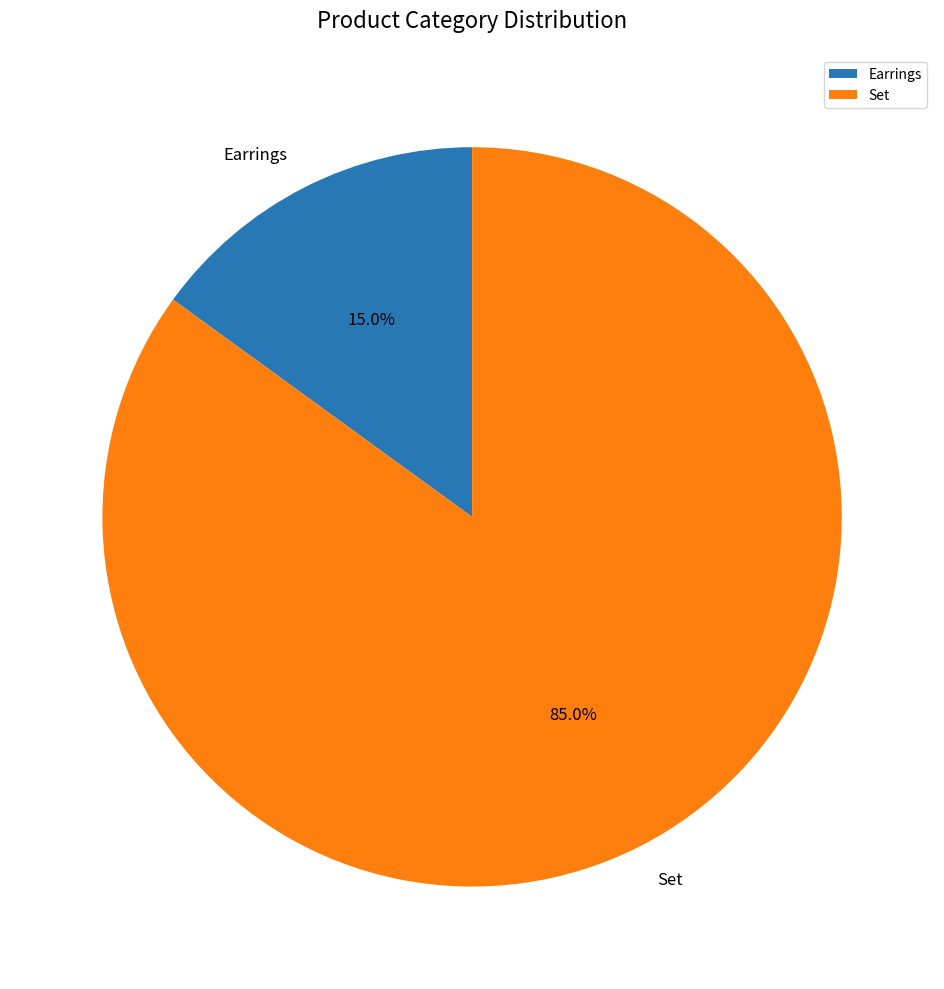

Does Set represent more than half of the total?

Yes